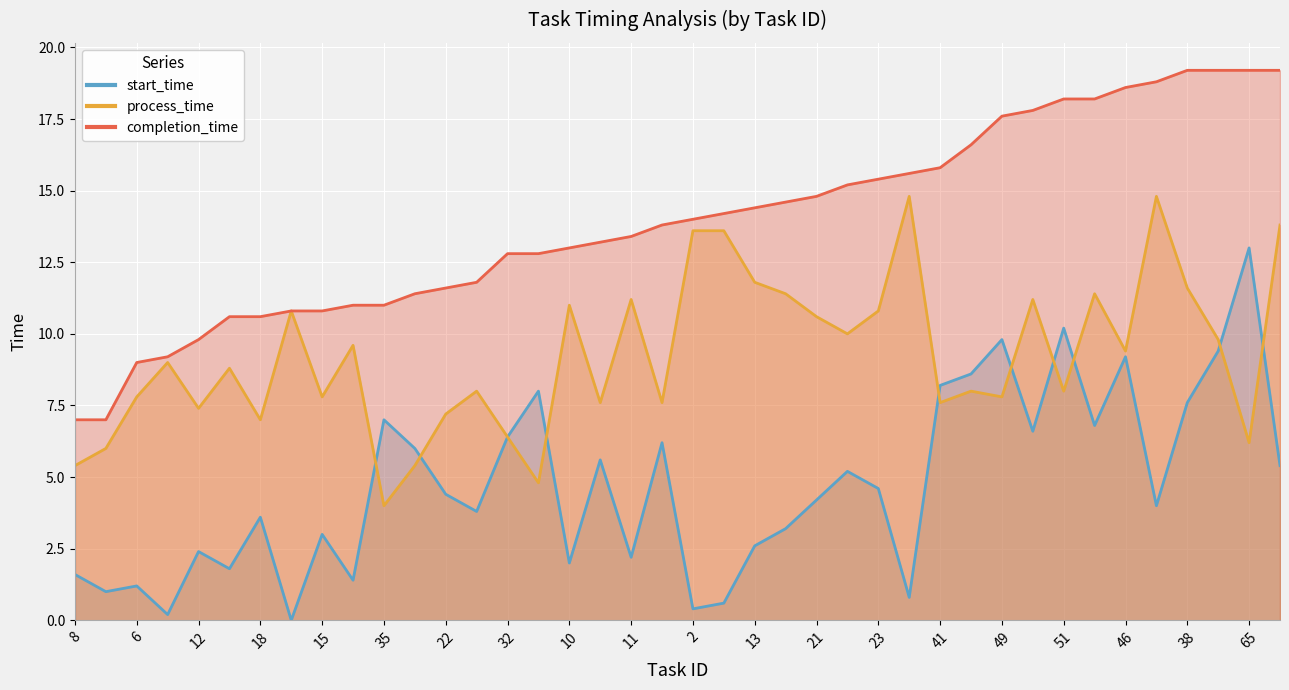

What are all the series names shown in the legend?

start_time, process_time, completion_time